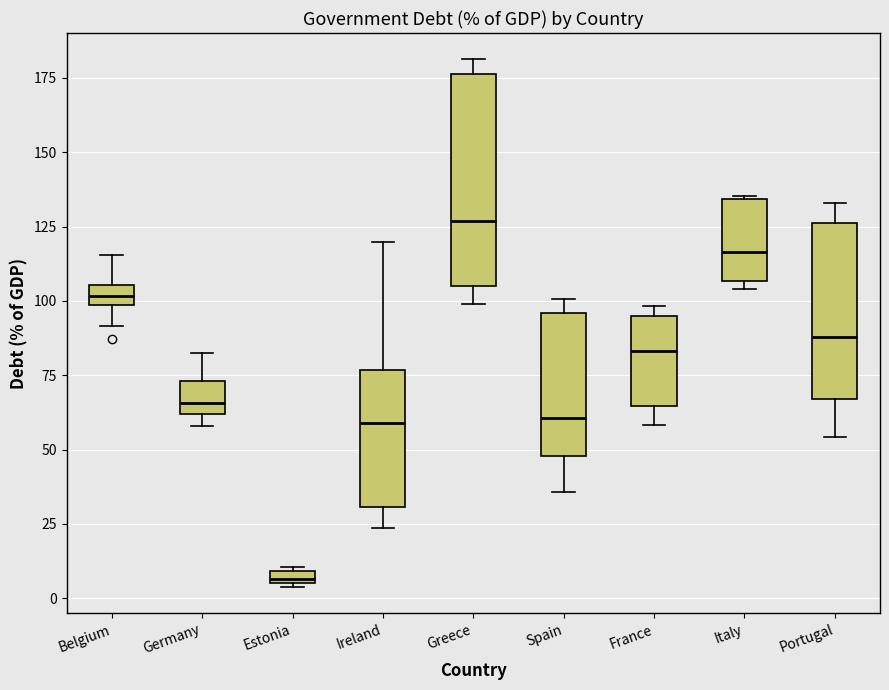

Where does the upper whisker of the box for Belgium end on the y-axis? The values are not printed on the chart, so give them approximately, as read against the axis.

115